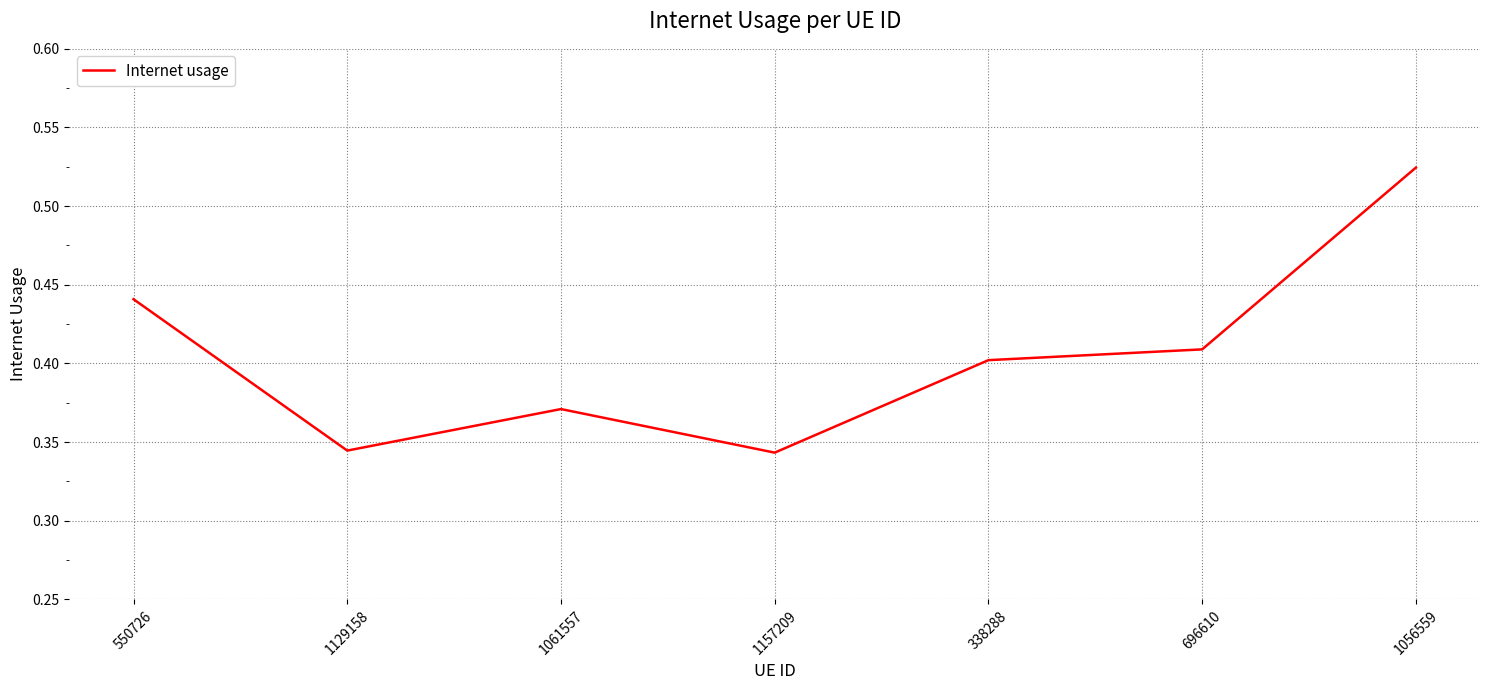

What is the sum of the values at 1129158 and 338288?

0.7